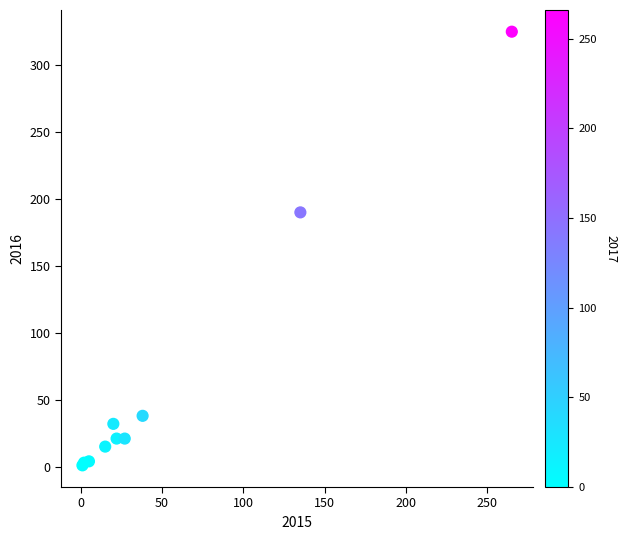

What Y value in the scatter plot is closest to 163?

190